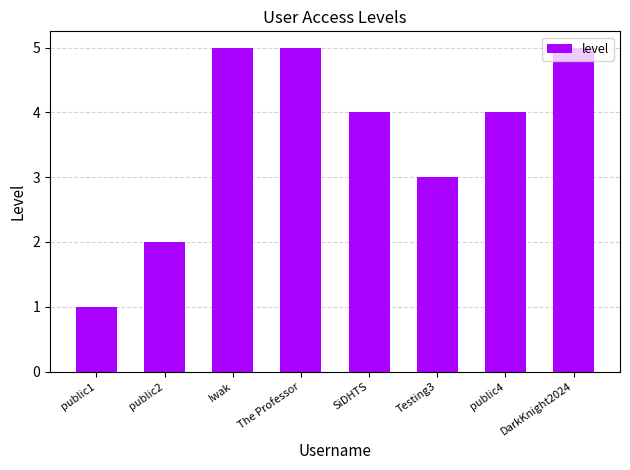

Reading left to right, list all the values displayed in this chart.

public1=1	public2=2	Iwak=5	The Professor=5	SiDHTS=4	Testing3=3	public4=4	DarkKnight2024=5